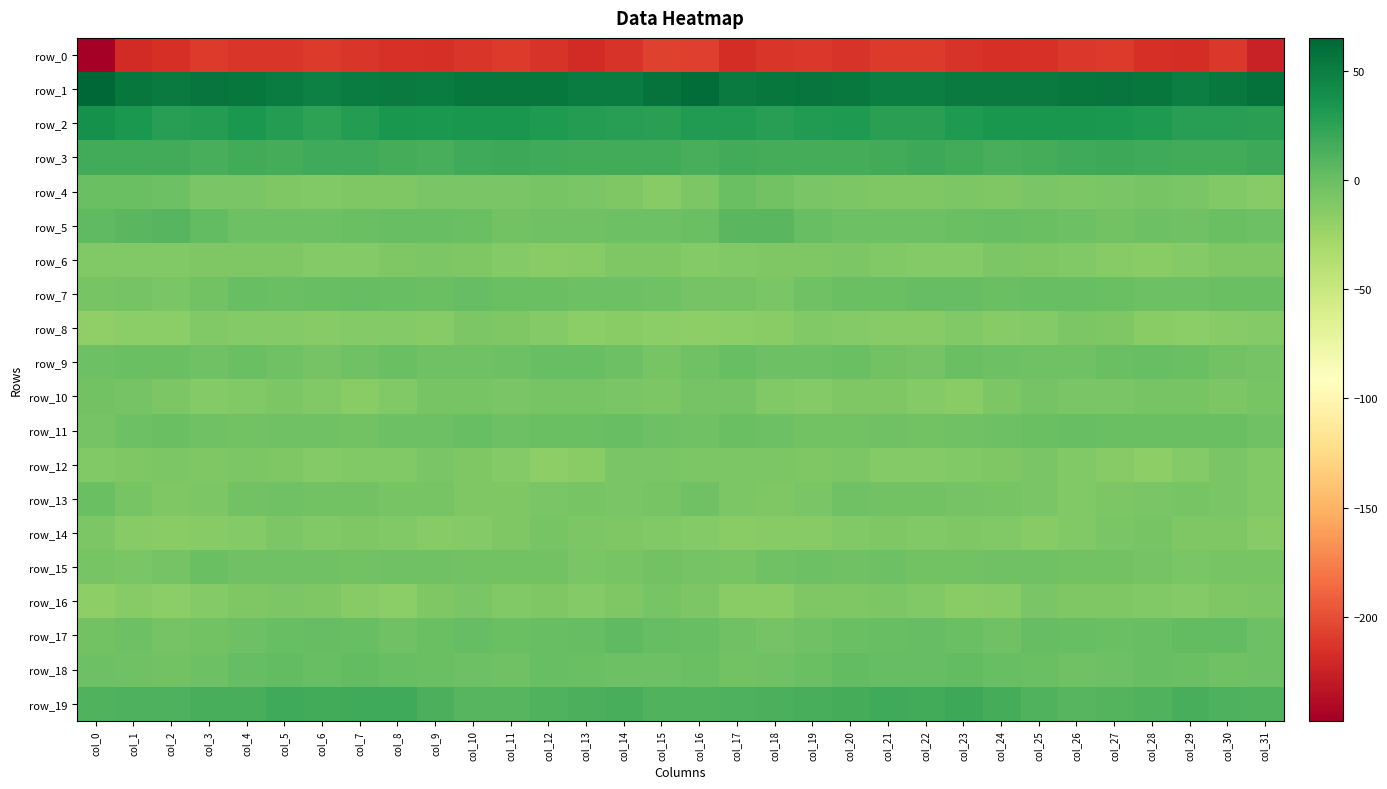

How many values in the row_16 series are below -10?

19